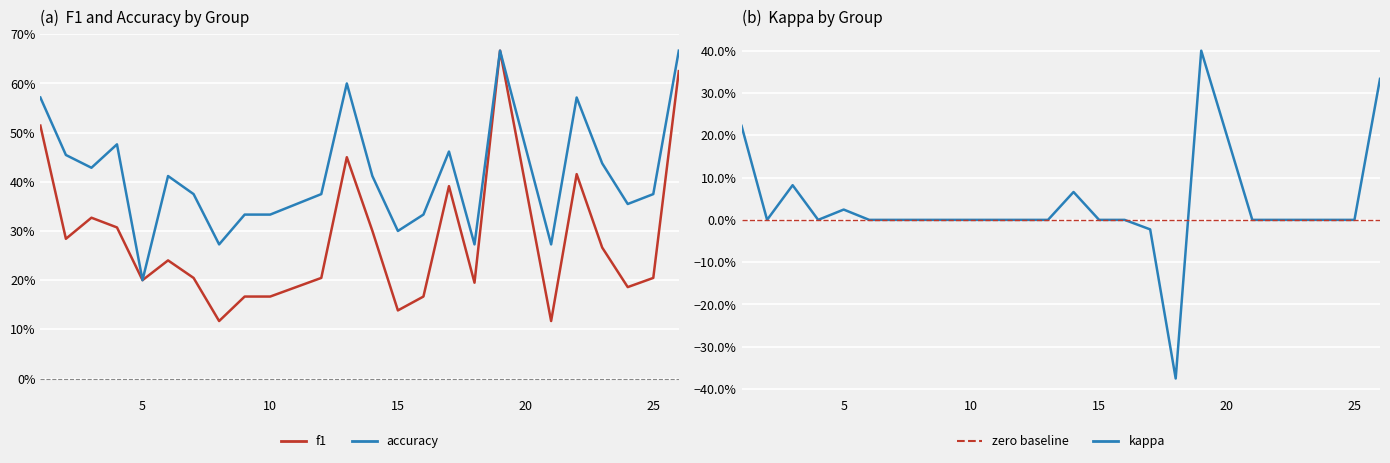

How many negative values does the kappa series have?

2